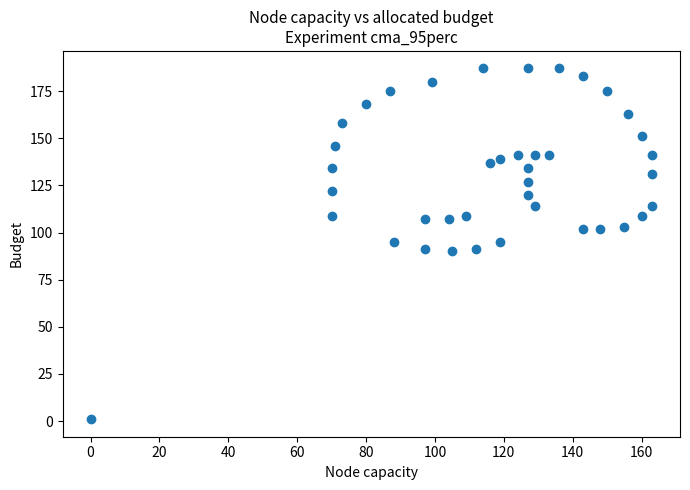

What is the range of X values (max minus min)?

163